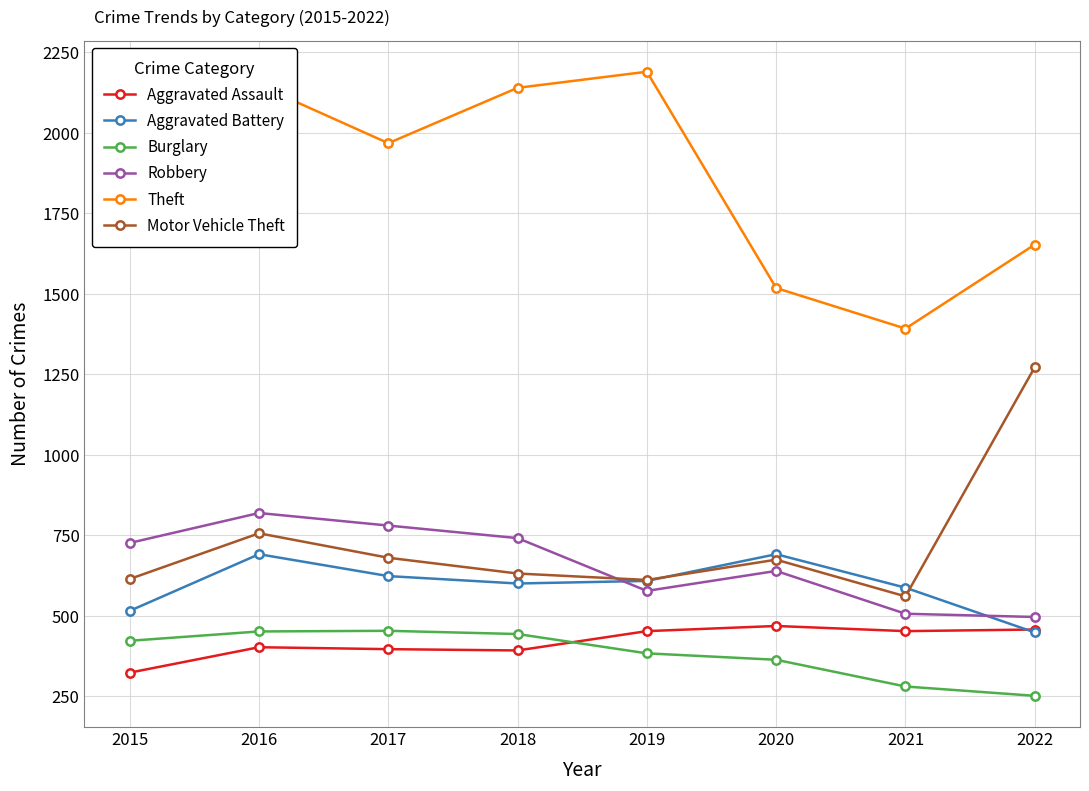

True or false: Theft has a value of 1653 at 2022.

True